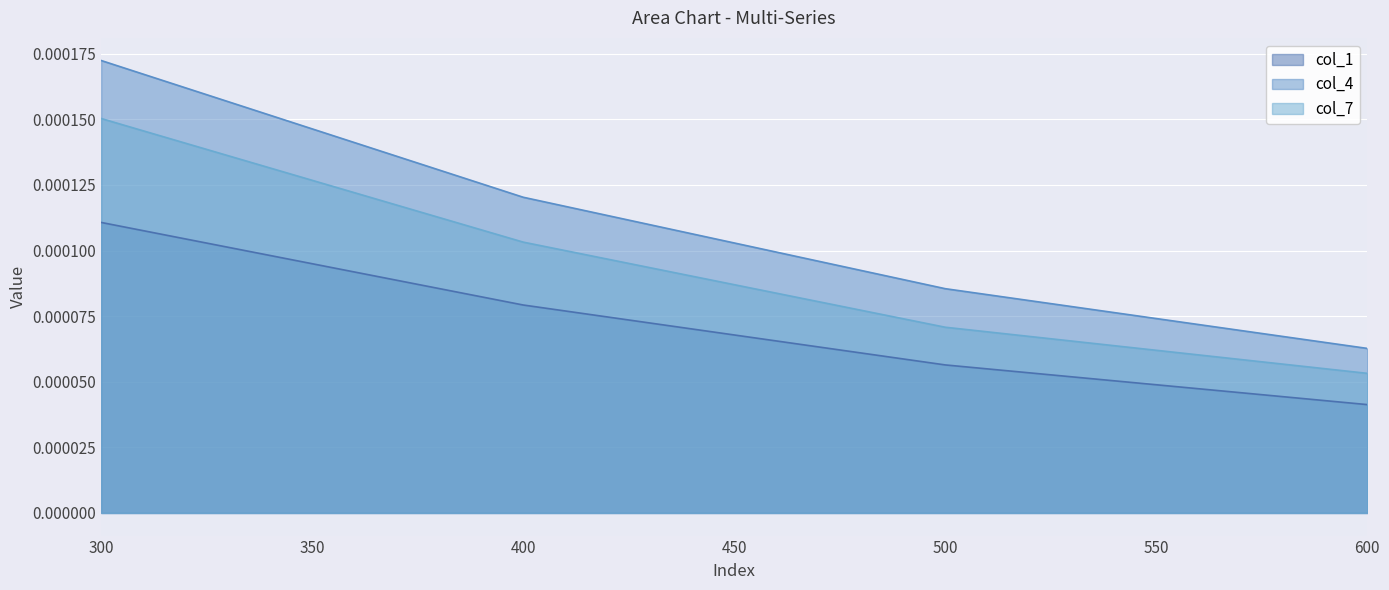

True or false: col_1 has more than 0 interior local peaks.

False